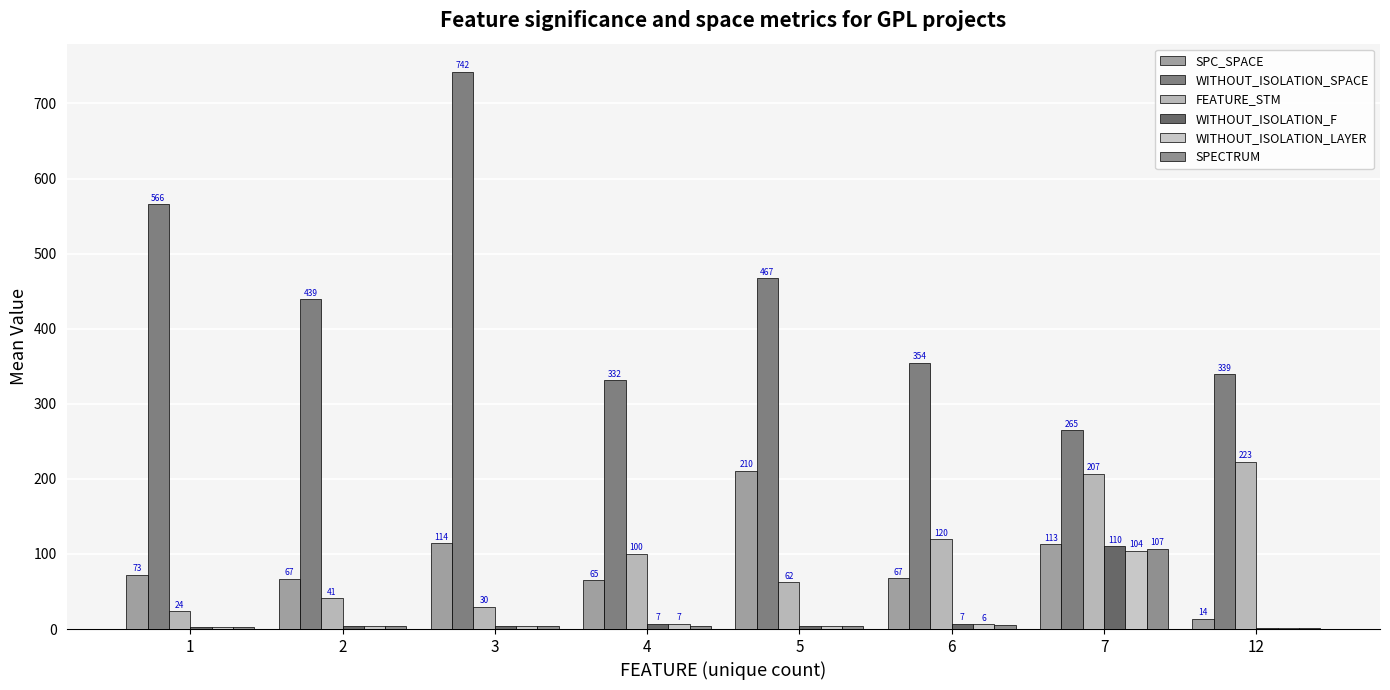

List the labels in order of WITHOUT_ISOLATION_F value, largest first.

7, 6, 4, 3, 2, 5, 1, 12